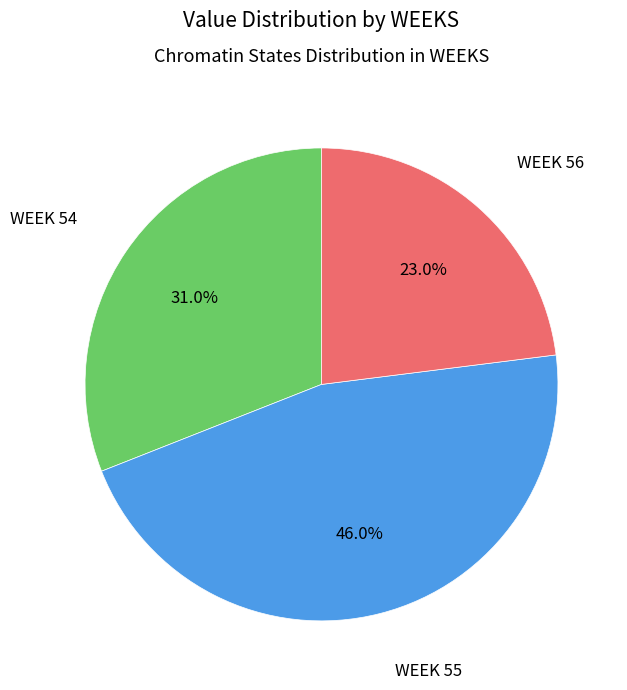

Does WEEK 56 represent more than half of the total?

No